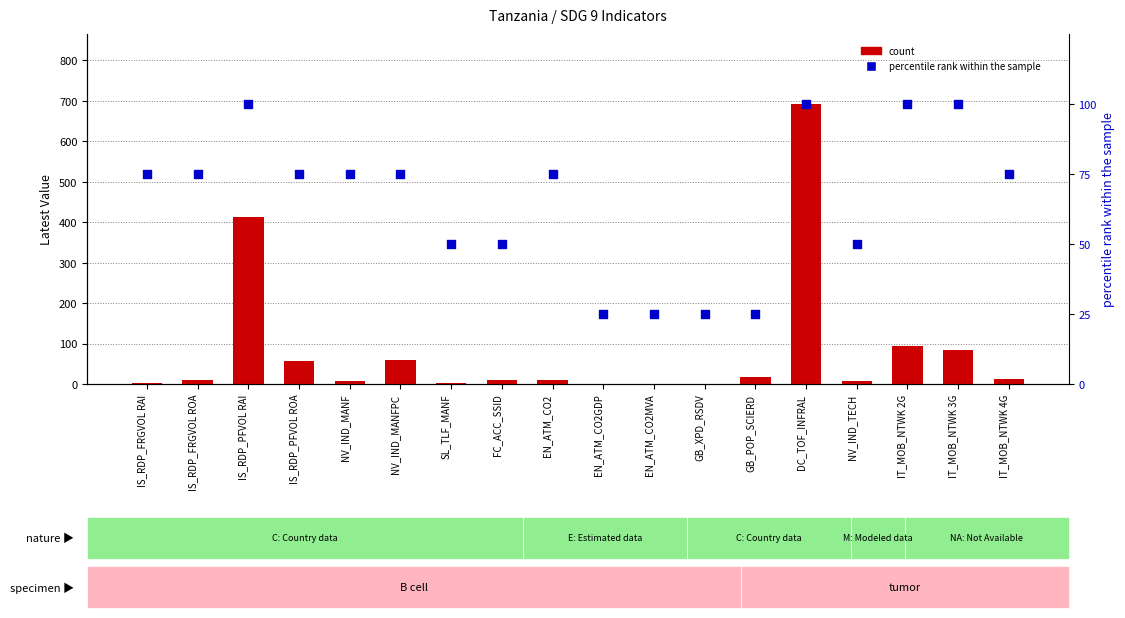

Which series has the largest total across all categories?

count